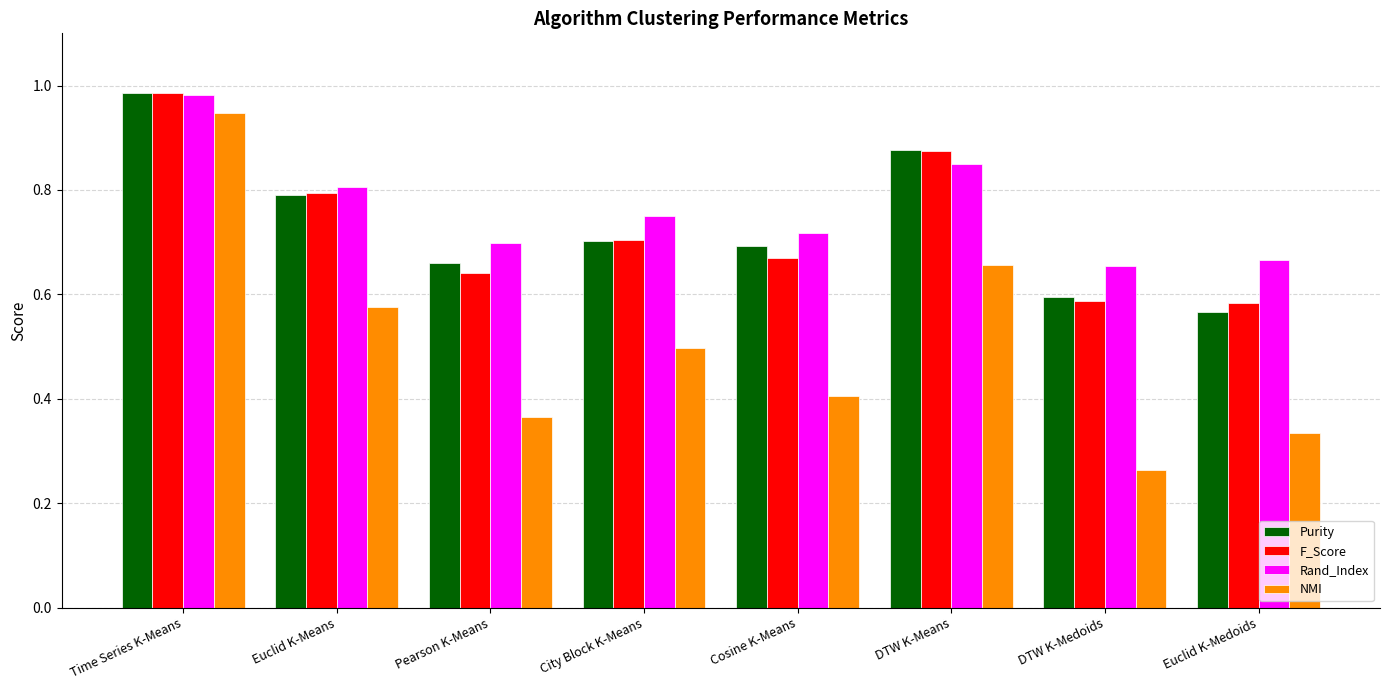

At how many categories does at least one series exceed 0?

8